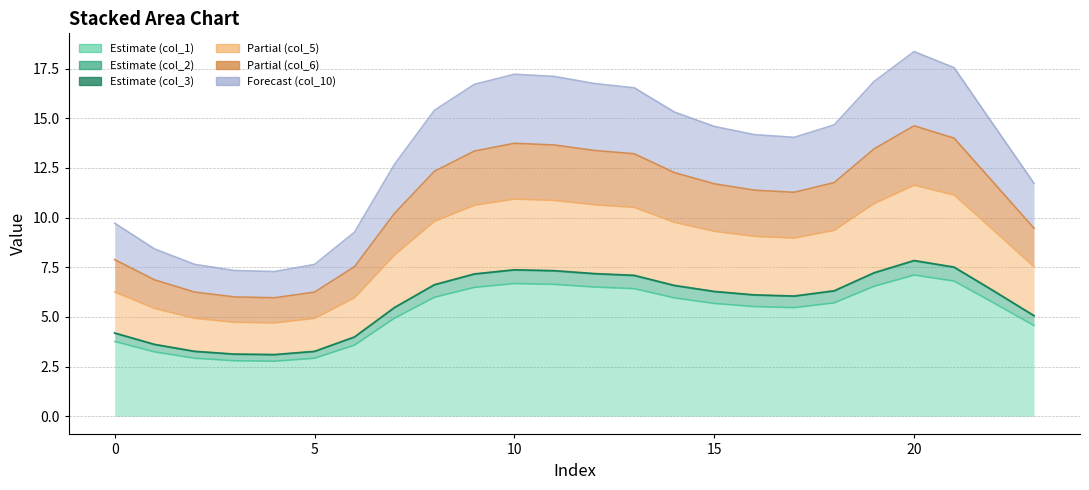

How many data points in col_1 are above 5?

15